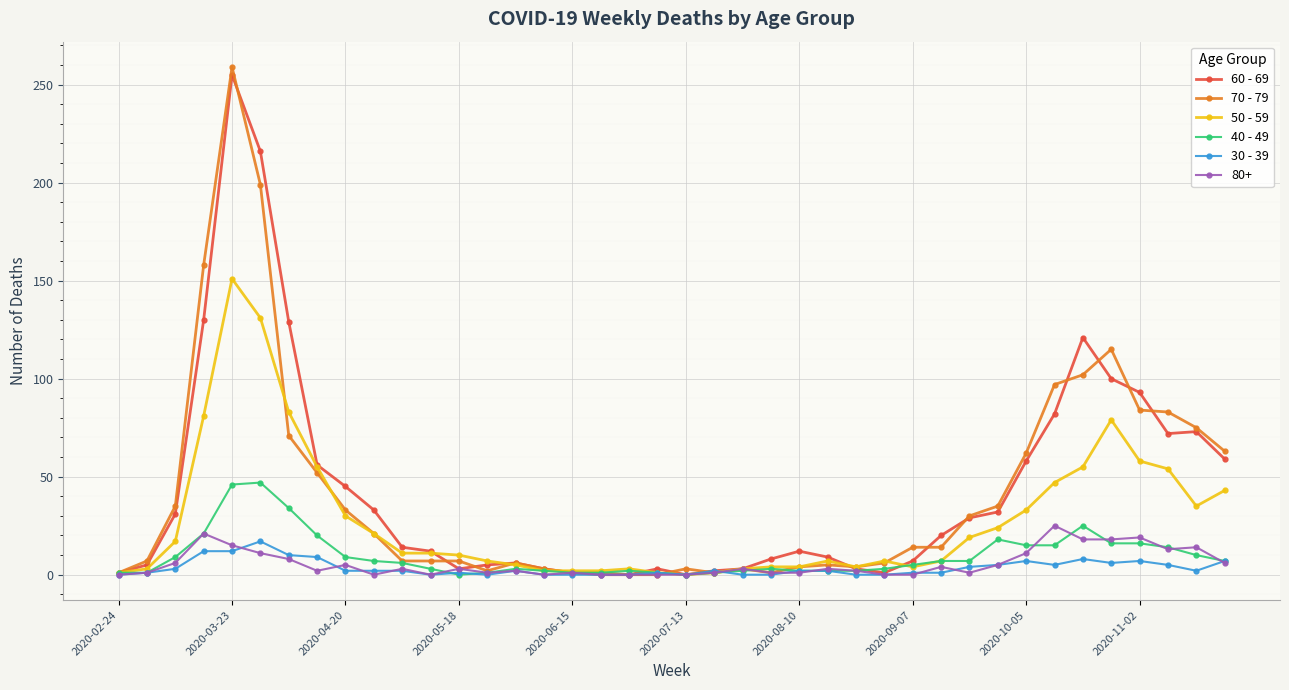

What are all the series names shown in the legend?

60 - 69, 70 - 79, 50 - 59, 40 - 49, 30 - 39, 80+